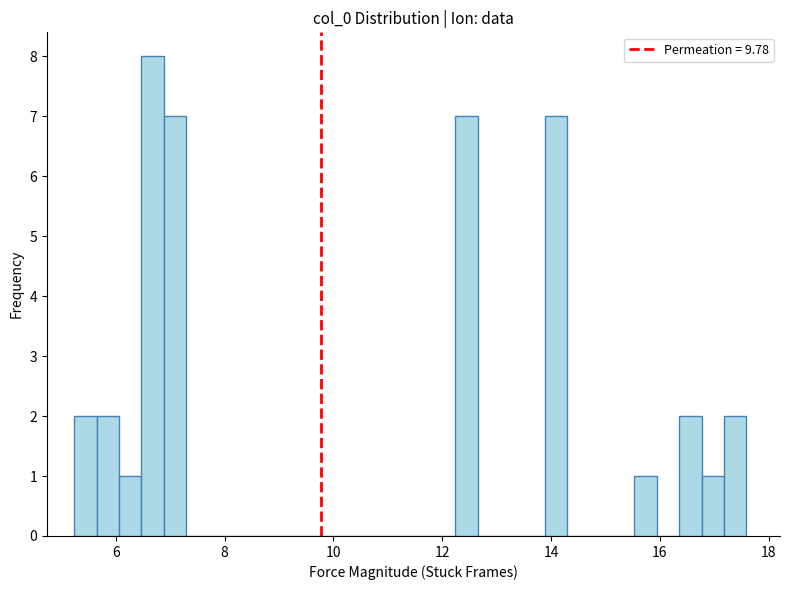

Around what value on the x-axis is the tallest bar? Give the approximate position of its centre, as read against the axis.

6.6